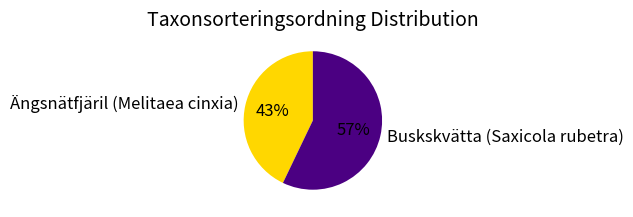

Which has a higher value, Buskskvätta (Saxicola rubetra) or Ängsnätfjäril (Melitaea cinxia)?

Buskskvätta (Saxicola rubetra)